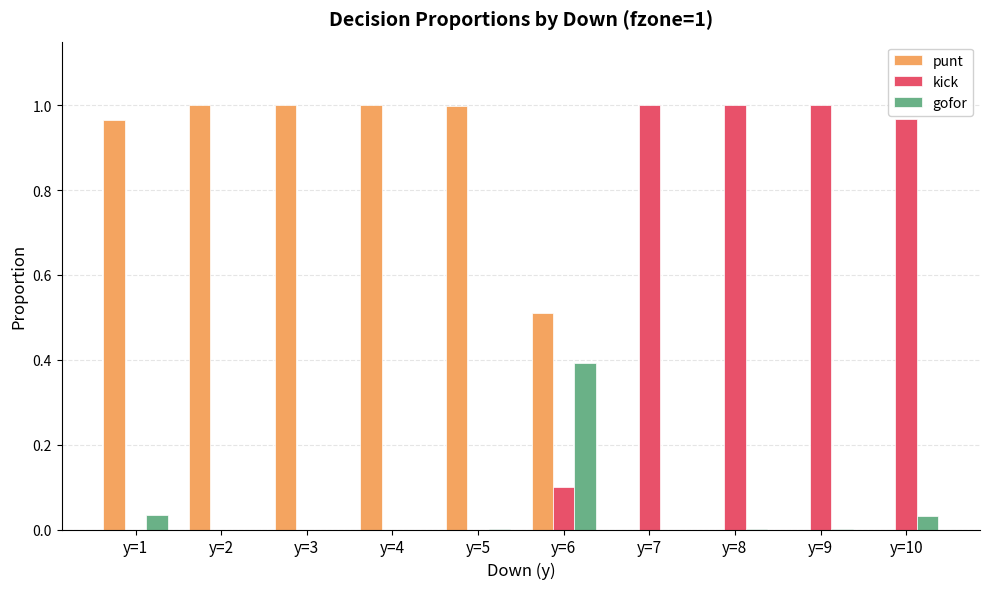

The value of punt at y=6 is 0.2. True or false?

False